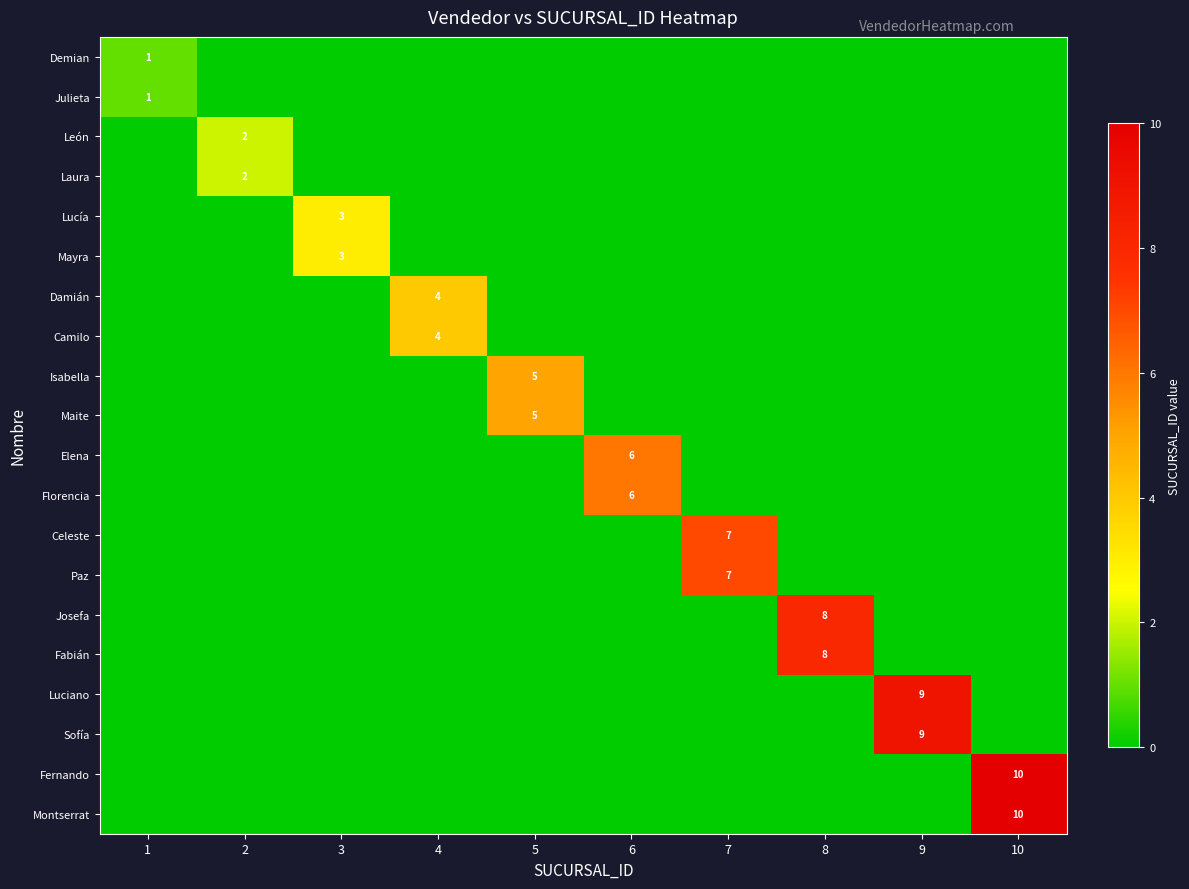

Is it true that Laura equals 1 at 2?

False